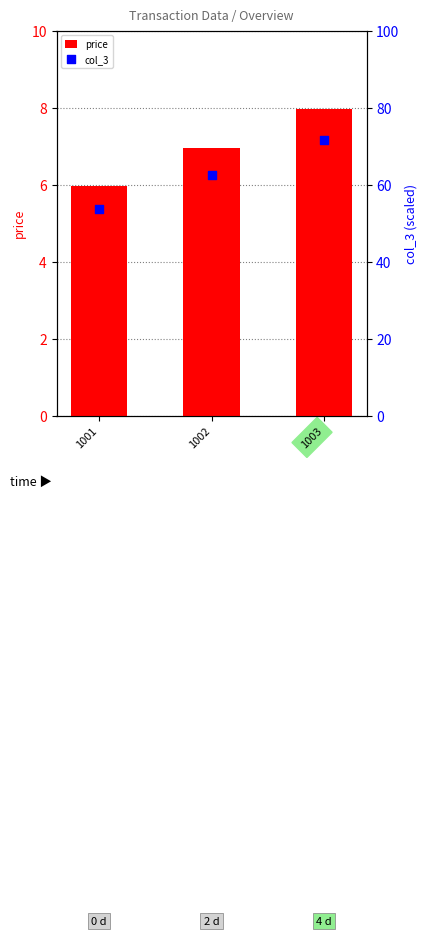

Which series reaches the maximum Y coordinate?

col_3